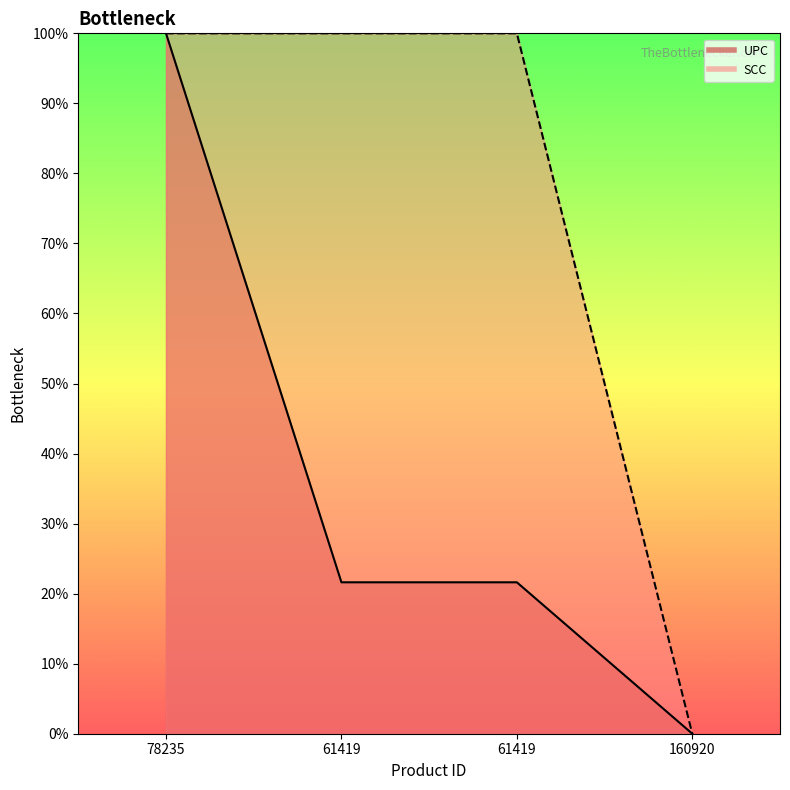

How many data points in SCC are less than 100?

2